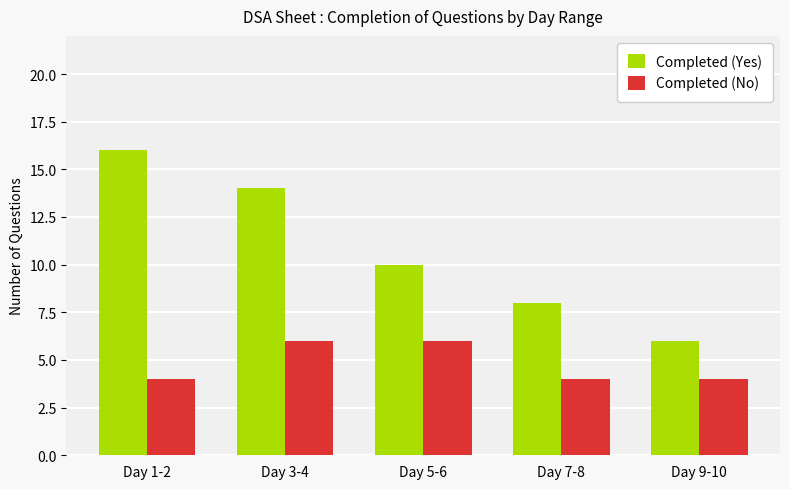

Which series has the largest range (max minus min)?

Completed (Yes)